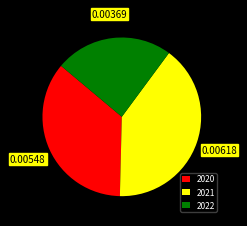

True or false: 2020 accounts for 26% of the total.

False